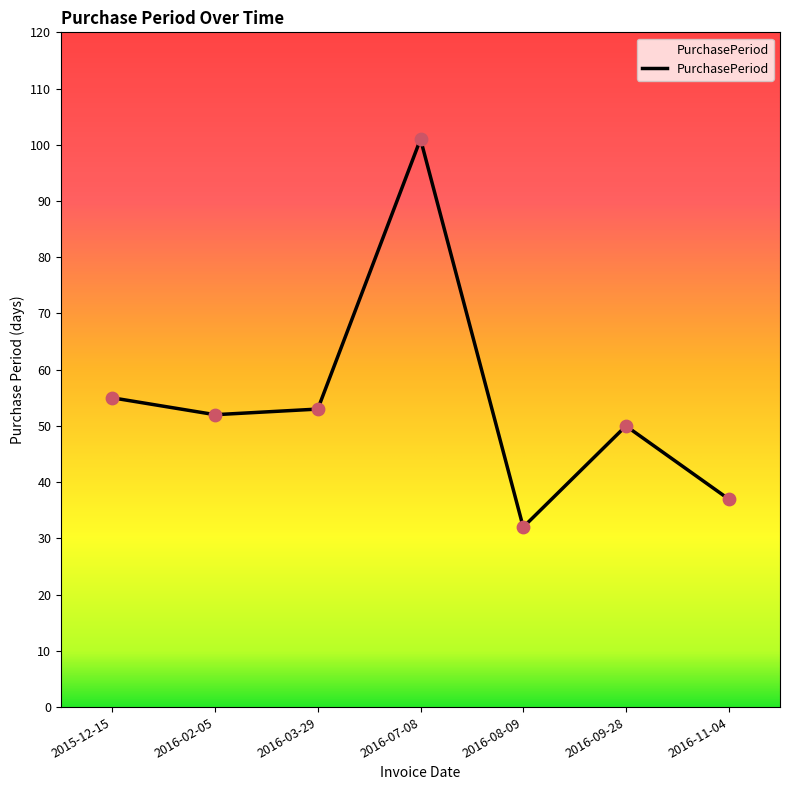

Approximately how many times larger is the value at 2016-02-05 compared to 2016-08-09?

1.6